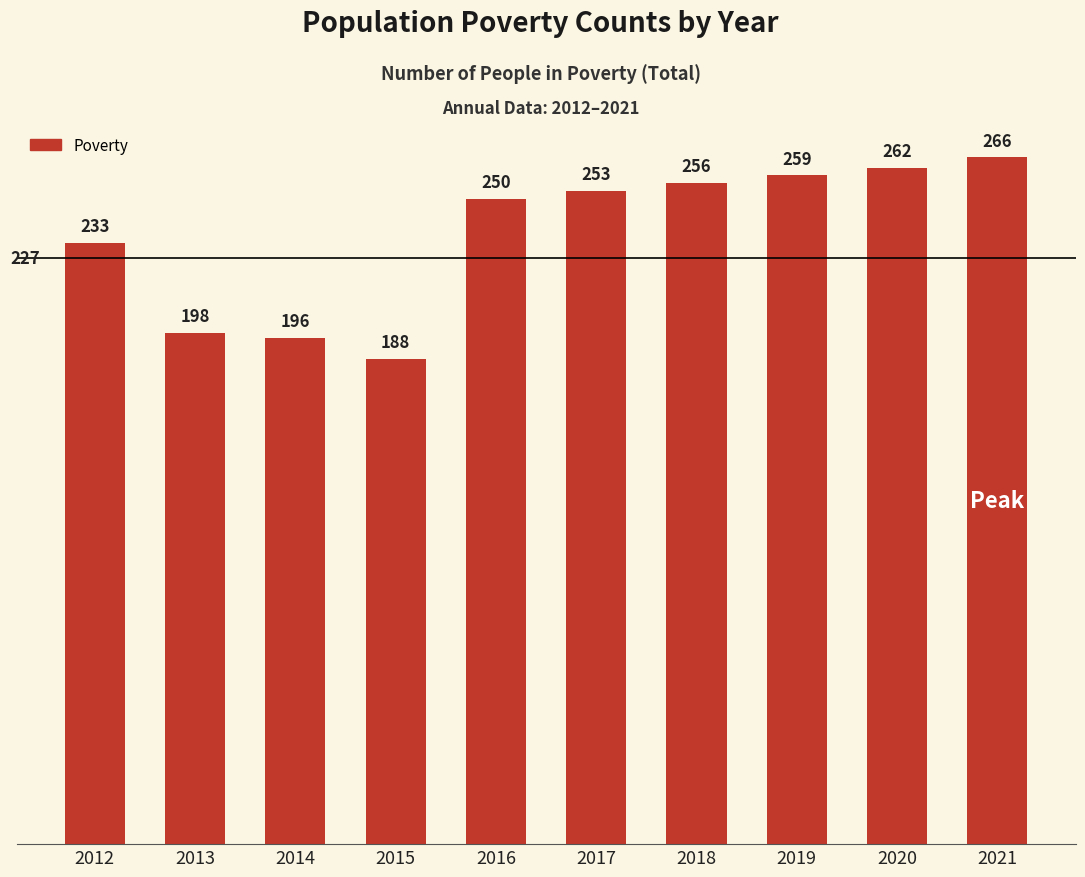

Reading right to left, transcribe all the data shown in this chart.

266	262	259	256	253	250	188	196	198	233